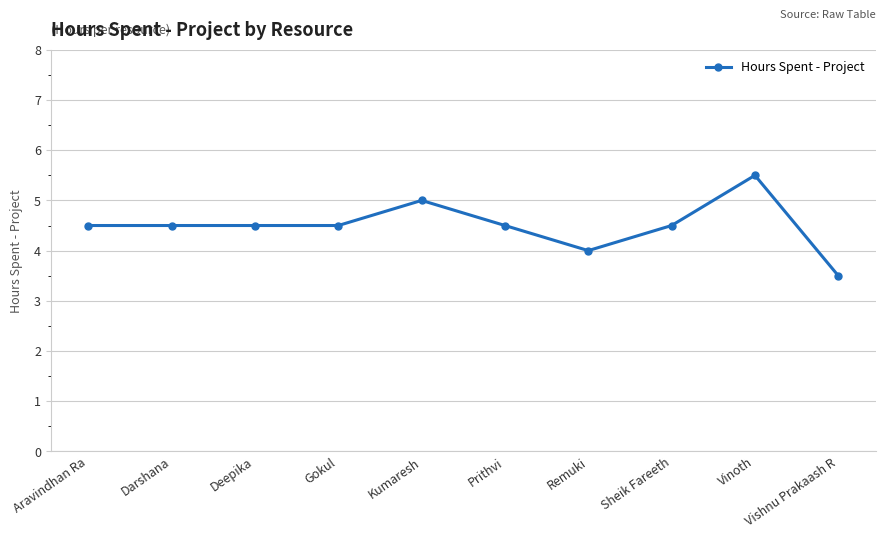

What is the smallest value displayed?

3.5